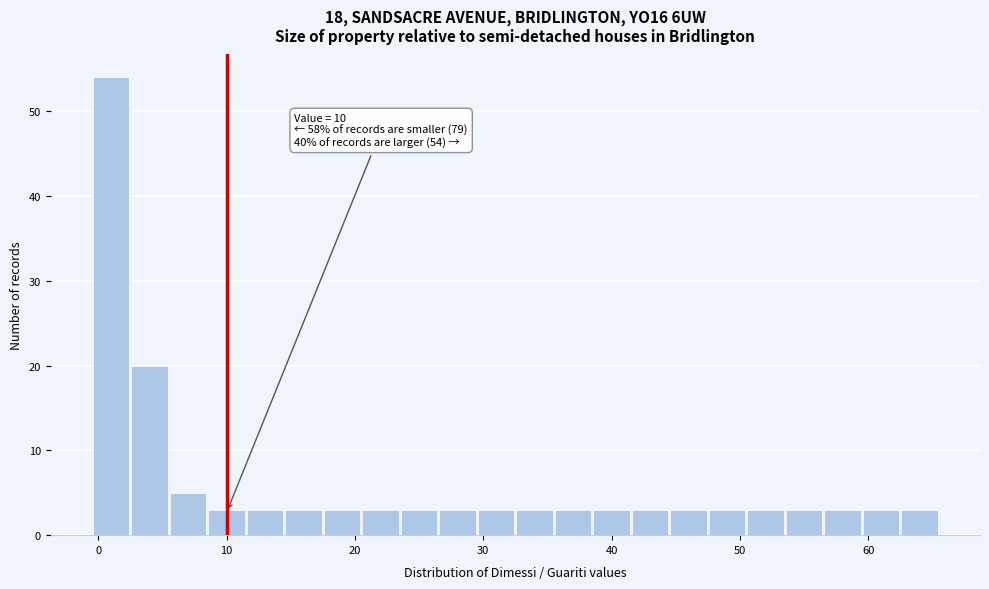

Around what value on the x-axis is the tallest bar? Give the approximate position of its centre, as read against the axis.

1